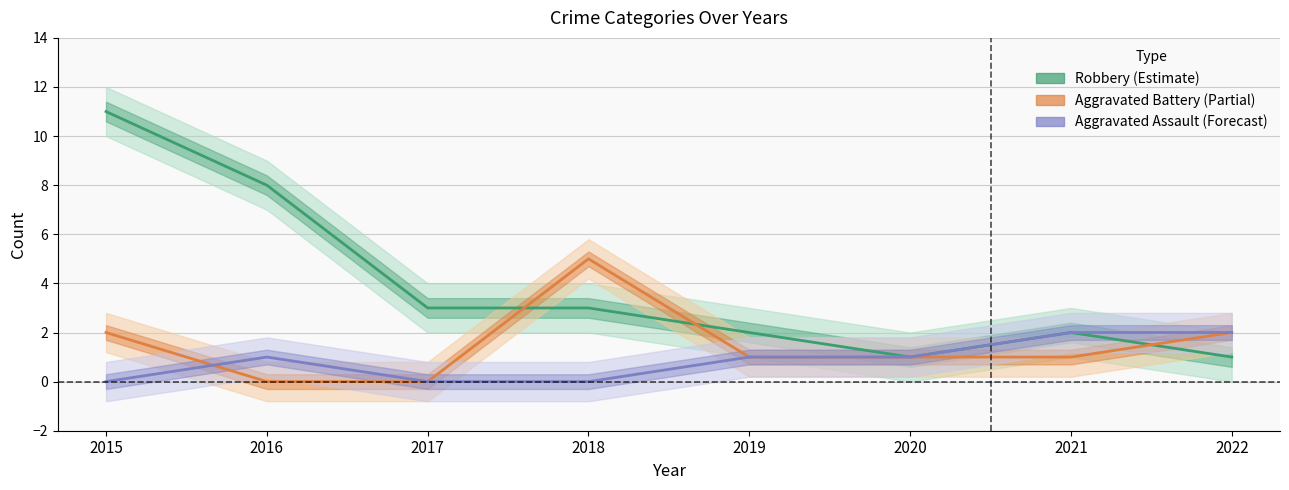

List the series in order of their peak value, lowest first.

Aggravated Assault (Forecast), Aggravated Battery (Partial), Robbery (Estimate)